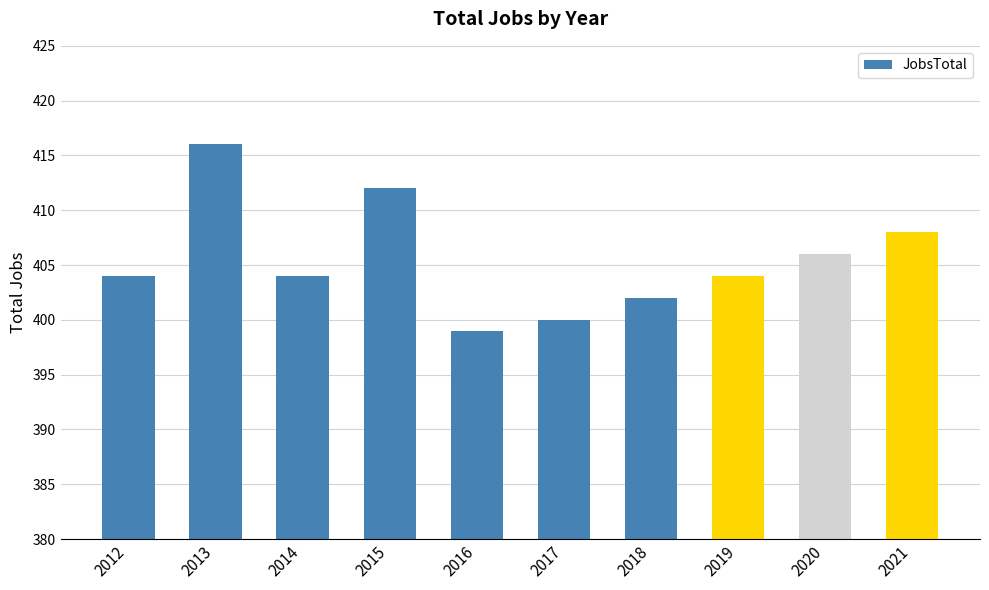

What is the approximate value at 2016, to the nearest 5?

400